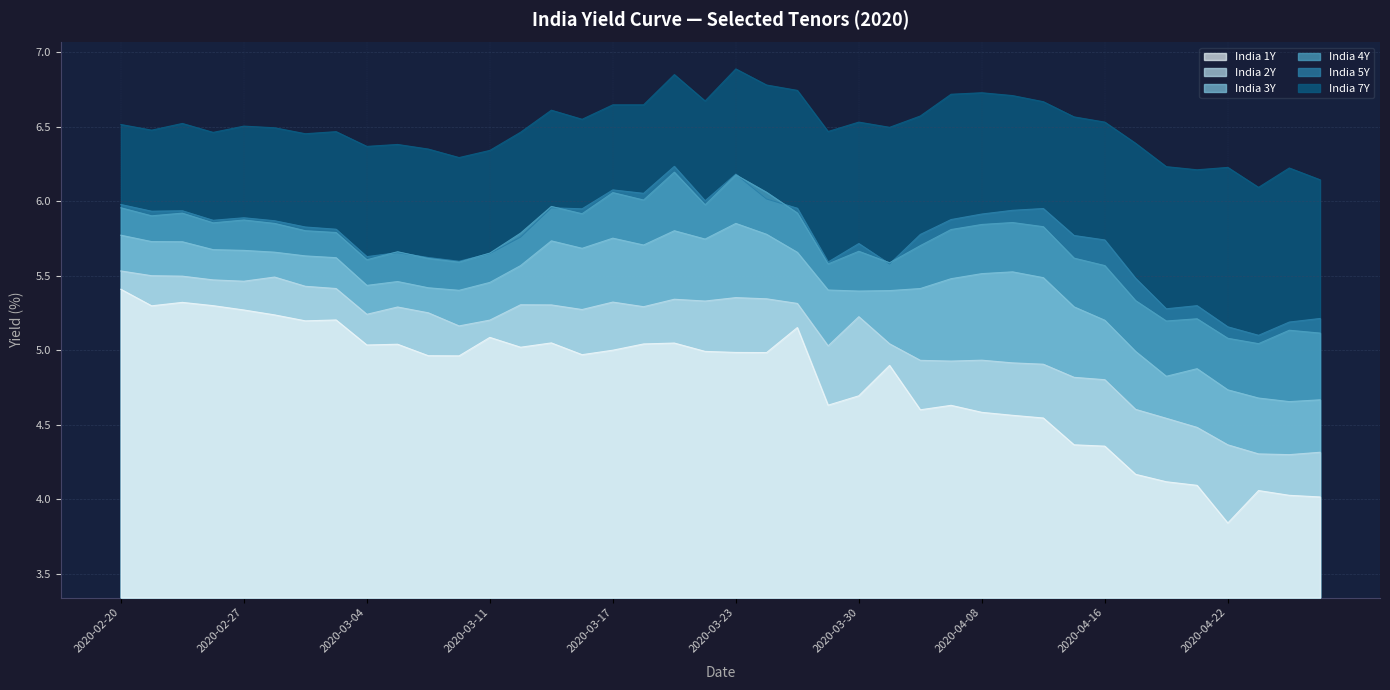

Is the value of India 3Y at 2020-03-09 greater than the value of India 4Y at 2020-04-08?

No